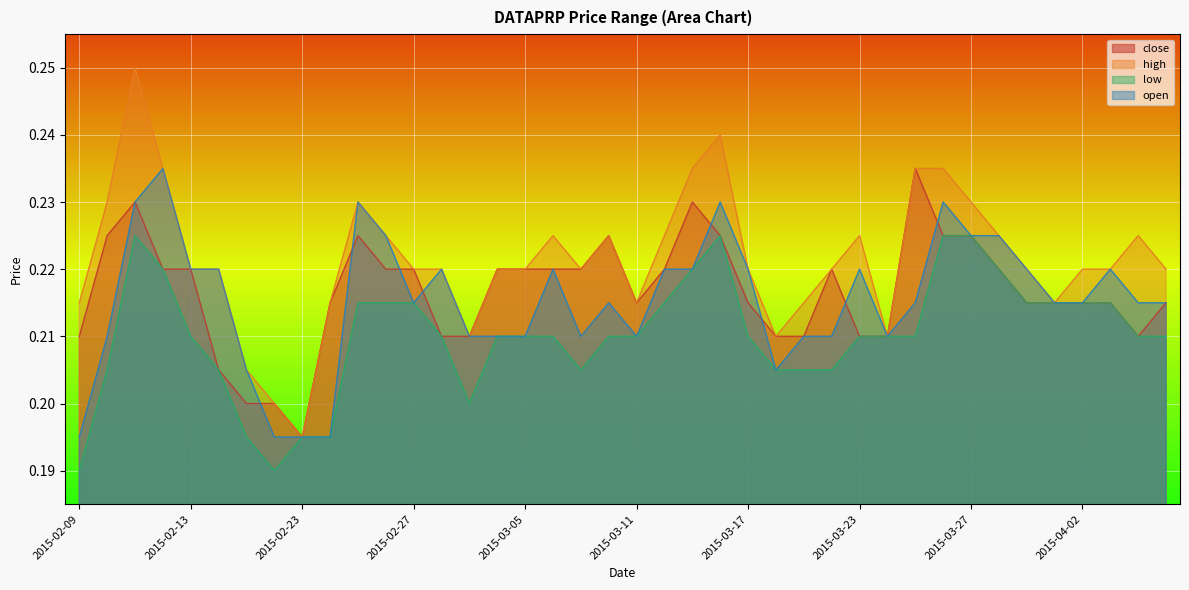

What position from the left is 2015-03-25?

31